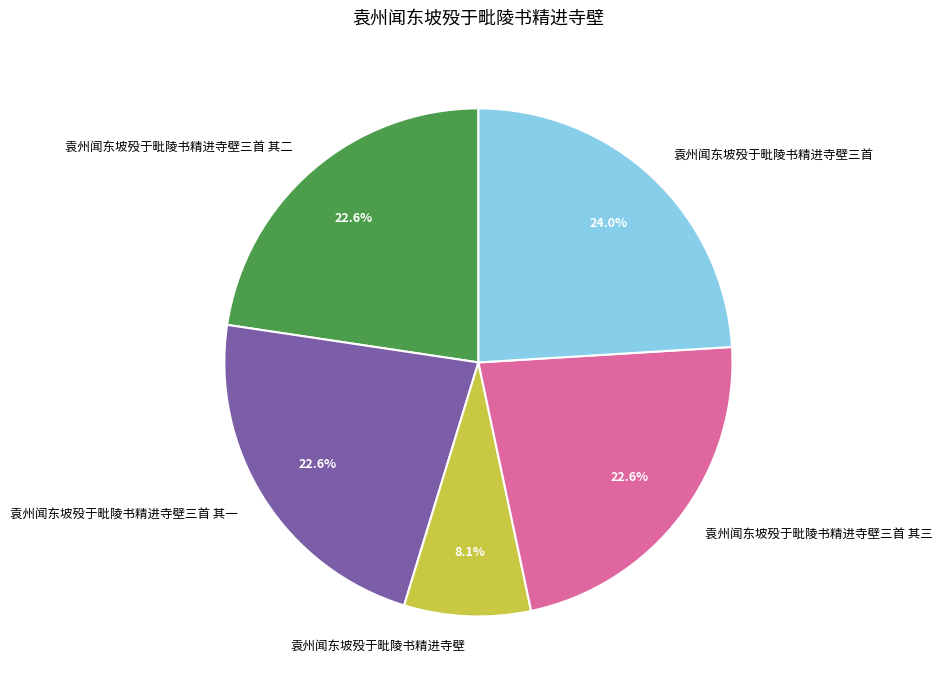

True or false: 袁州闻东坡殁于毗陵书精进寺壁 accounts for 8% of the total.

True